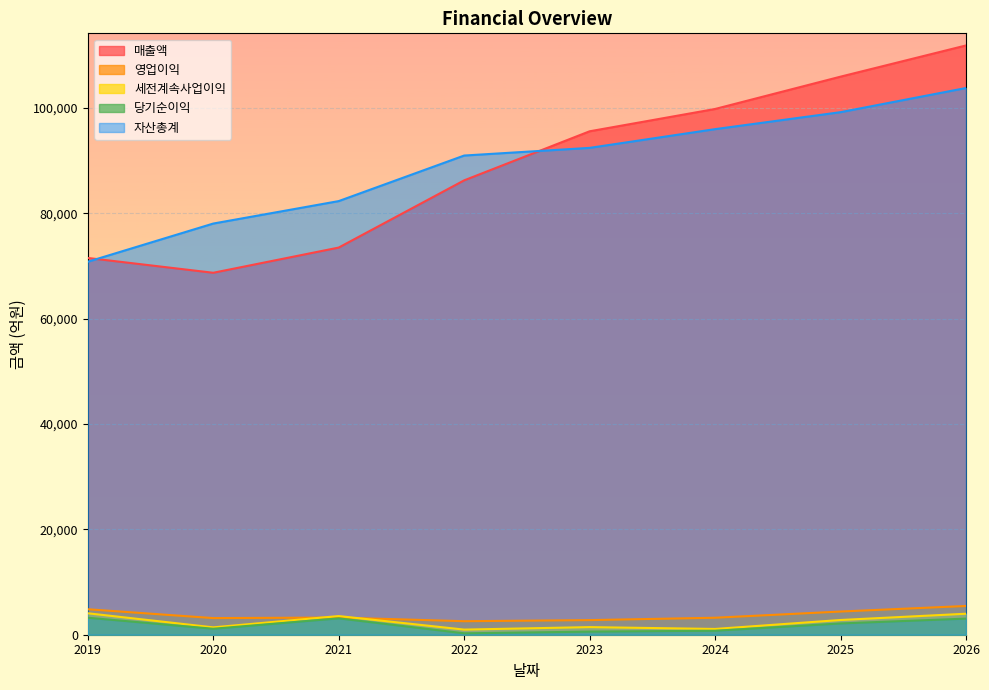

How many values in the 영업이익 series exceed 3258?

3